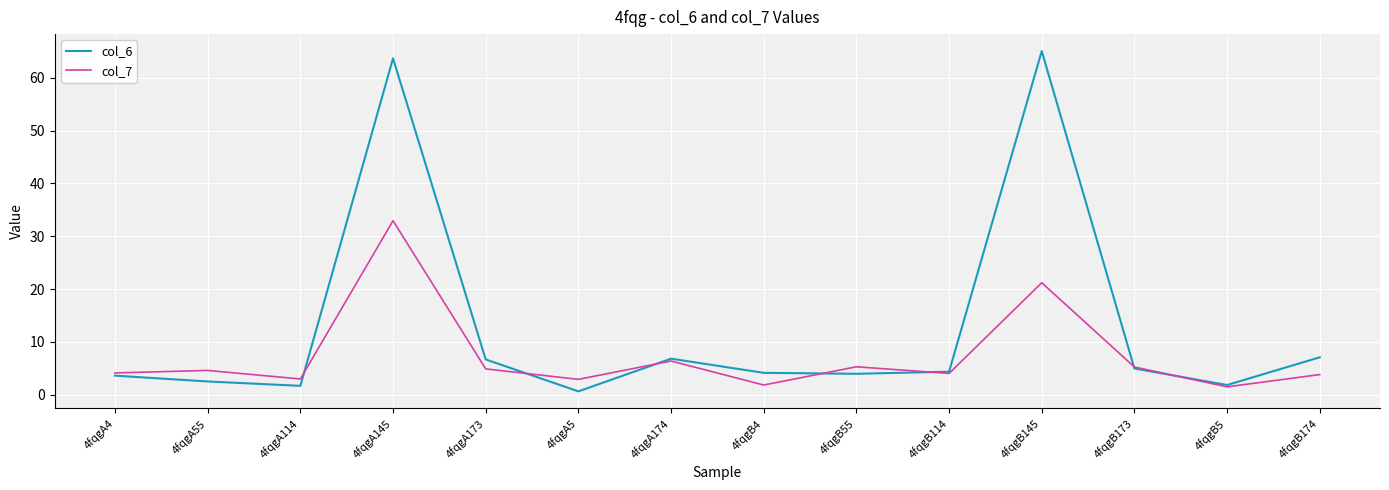

Which series has the largest total across all categories?

col_6